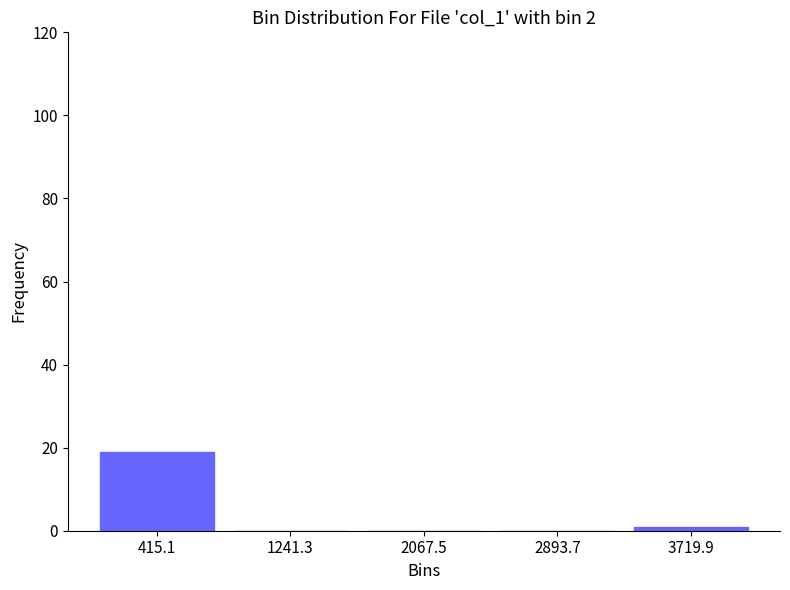

Over which range of the x-axis is the bar tallest?

0 to 800